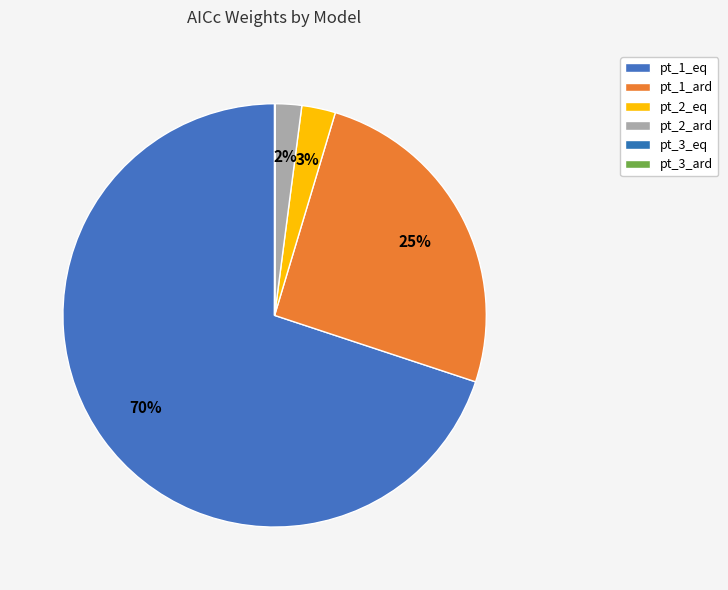

To the nearest percent, what portion does pt_1_eq represent?

70%